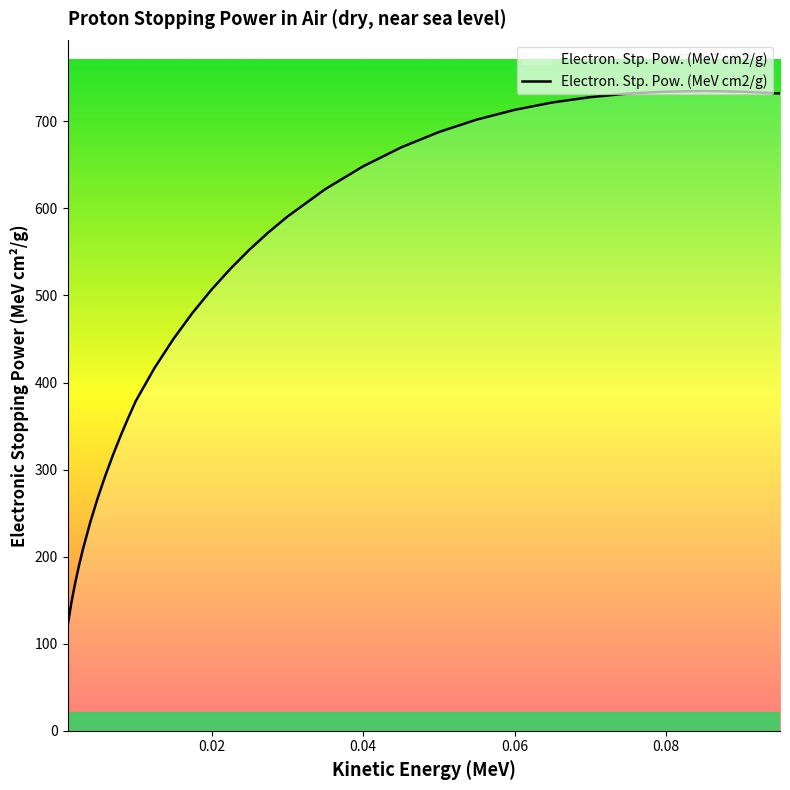

What is the smallest value displayed?

119.7